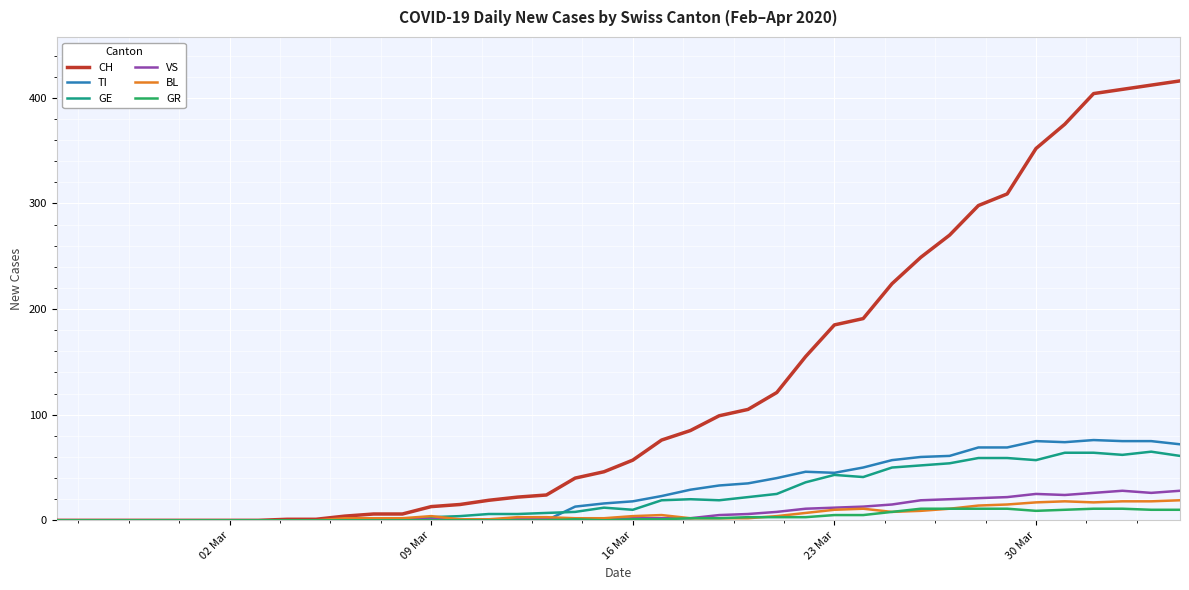

Which series has the largest range (max minus min)?

CH